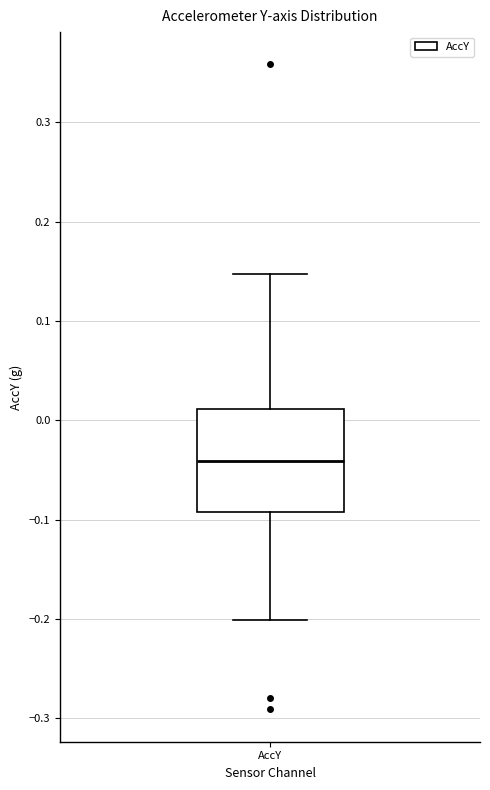

Read this box plot against the y-axis: the position of the median line, the range covered by the box, and the ends of both whiskers. The values are not printed on the chart, so give them approximately, as read against the axis.

median -0.04, box -0.09 to 0.01, whiskers -0.20 to 0.15